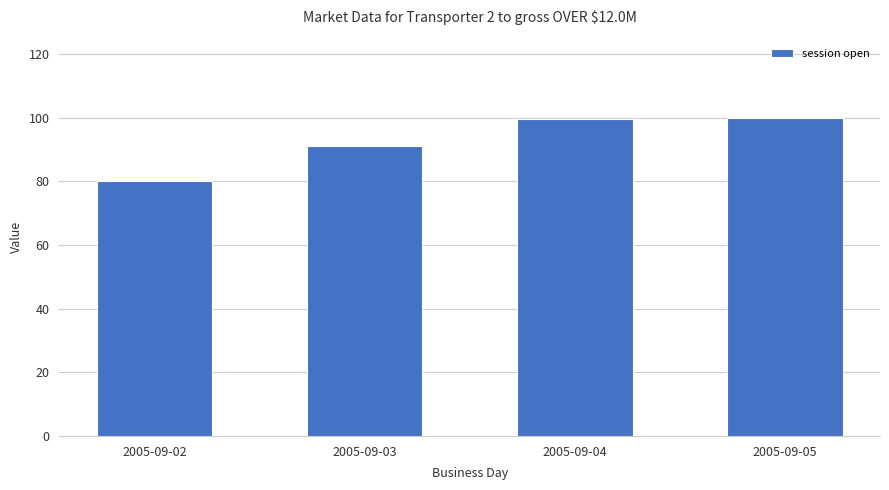

What is the difference between the values at 2005-09-02 and 2005-09-04?

19.7